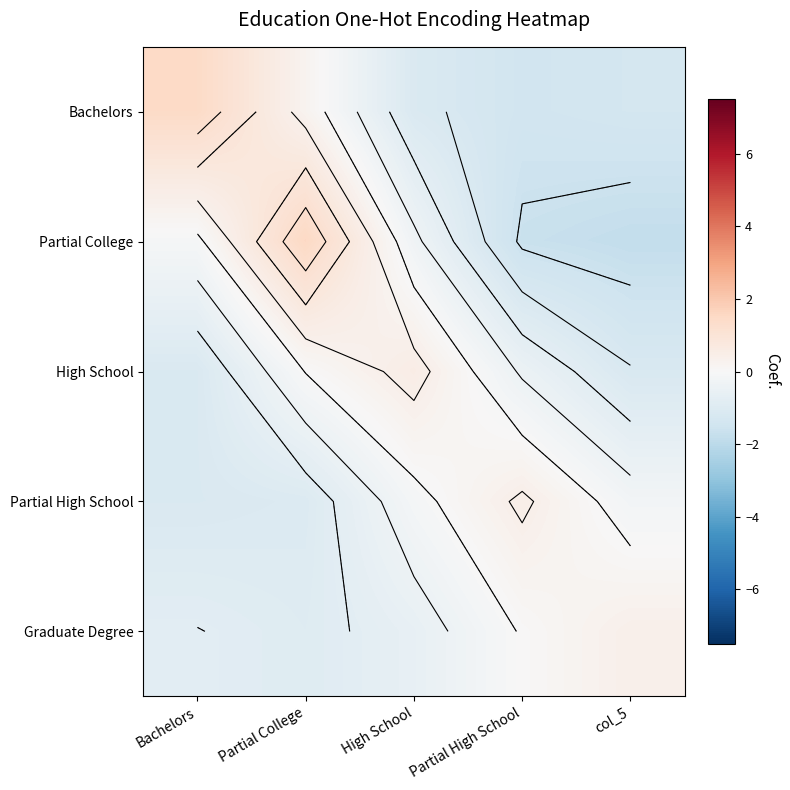

Is it true that Bachelors equals 1.5 at Bachelors?

True